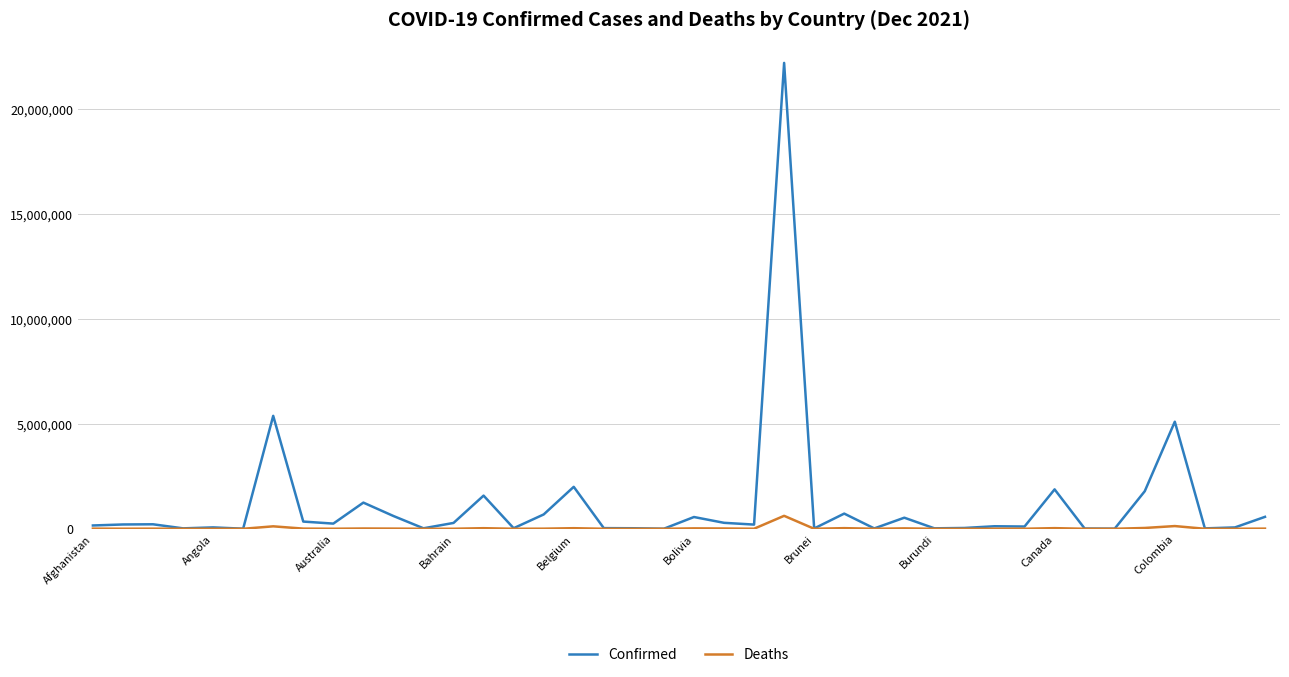

How many lines are shown in the chart?

2